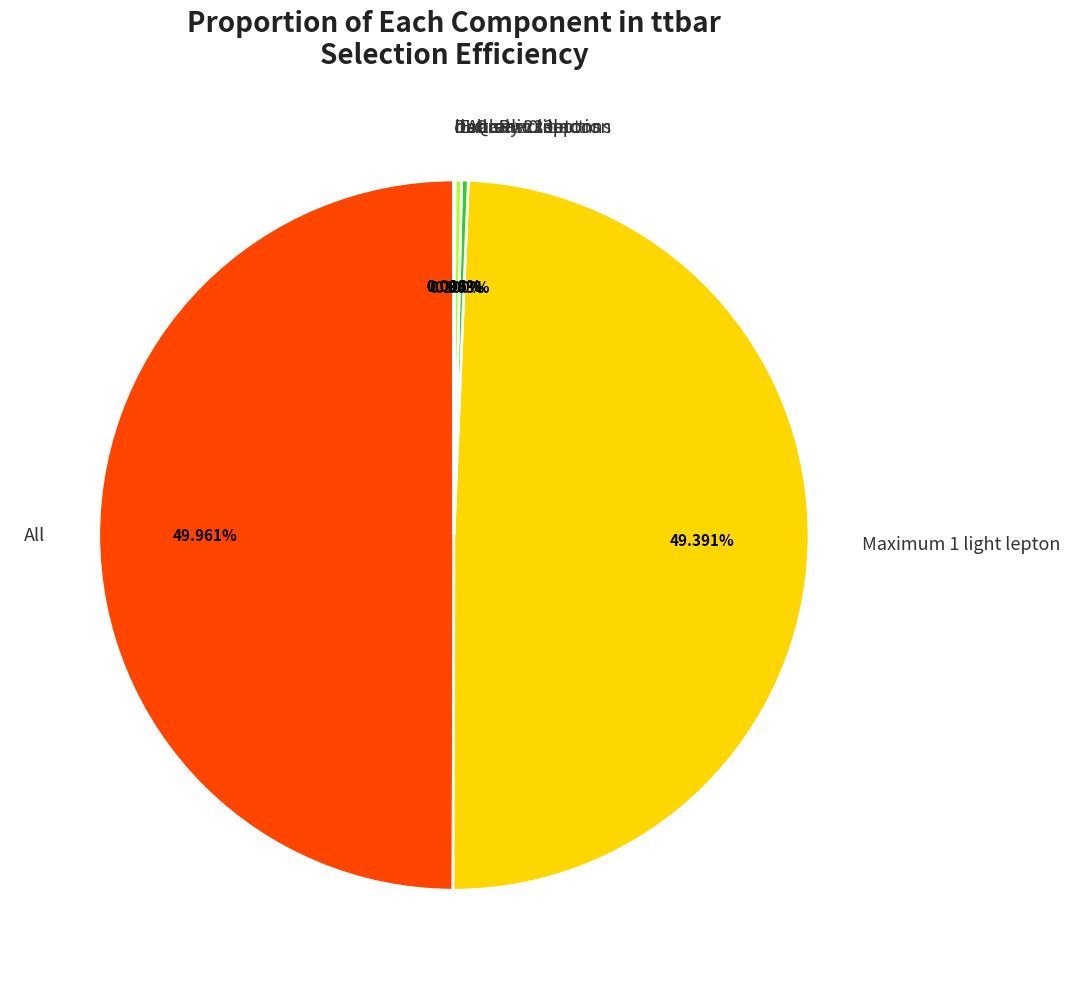

Combined, do Maximum 1 light lepton and All account for over 50%?

Yes